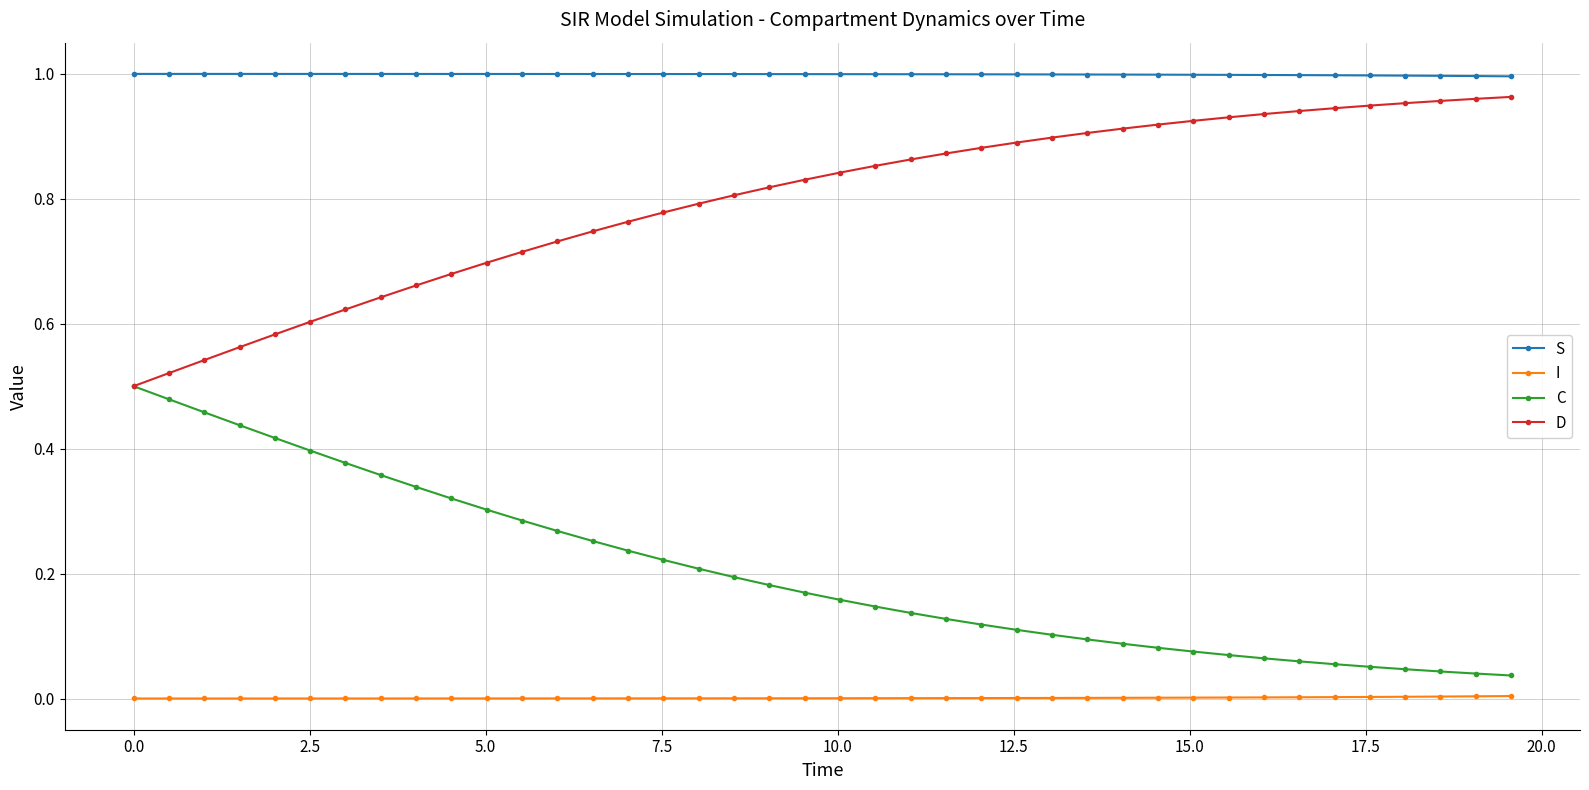

List the series in order of their overall mean, lowest first.

I, C, D, S